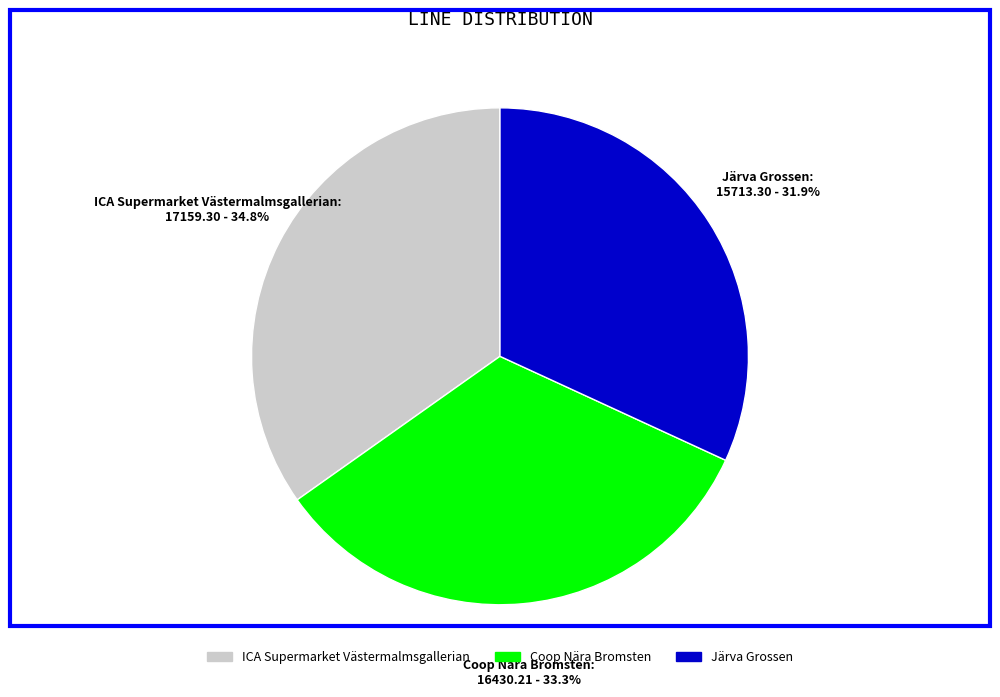

Which slice is the smallest?

Järva Grossen